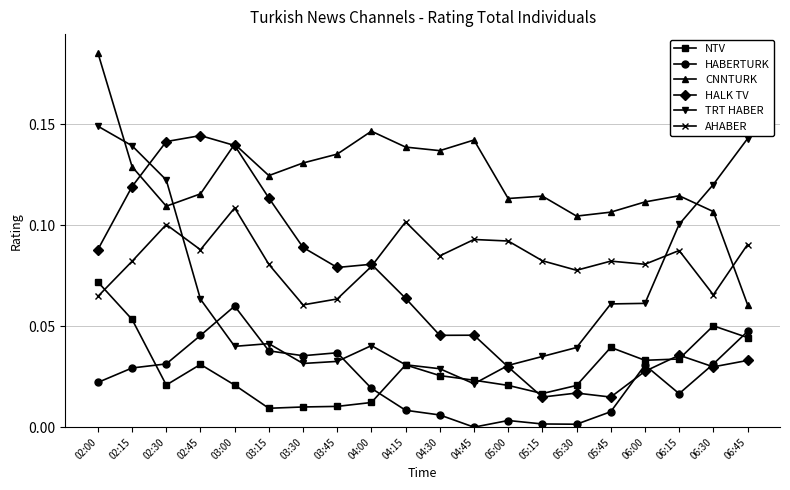

At which category does NTV reach its first local peak?

02:45